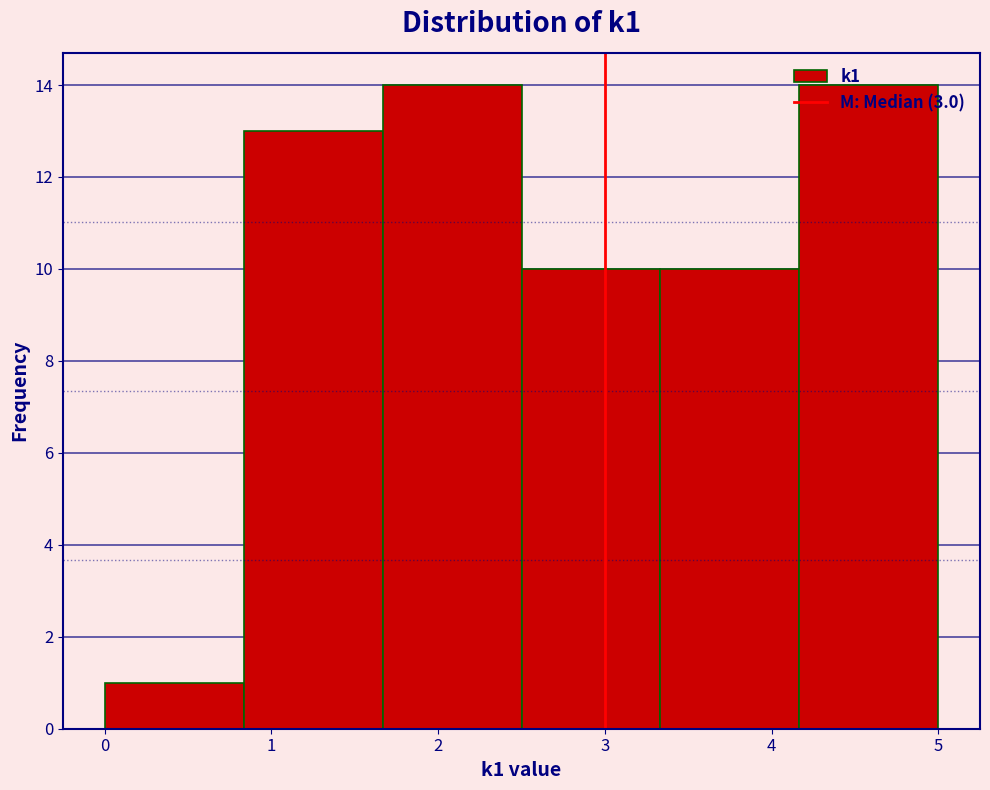

Reading left to right, list every bar in this chart as the range it spans on the x-axis followed by its height. Neither the bar edges nor the heights are printed on the chart, so give them approximately, as read against the axes.

0.0 to 0.8: 1
0.8 to 1.7: 13
1.7 to 2.5: 14
2.5 to 3.3: 10
3.3 to 4.2: 10
4.2 to 5.0: 14